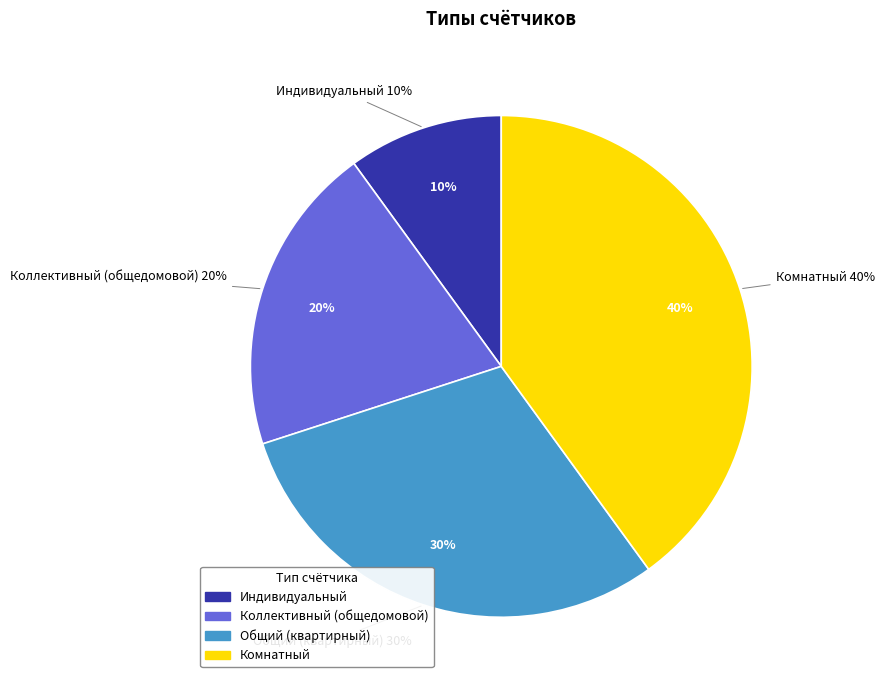

To the nearest percent, what percentage of the pie is Общий (квартирный)?

30%